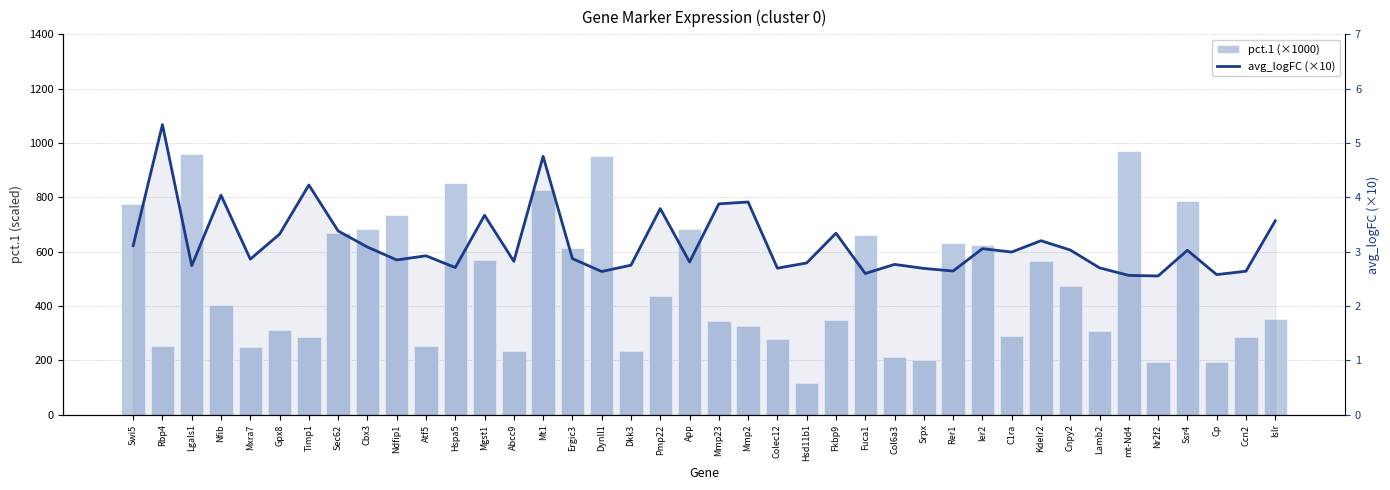

Which series has the largest total across all categories?

pct.1 (×1000)